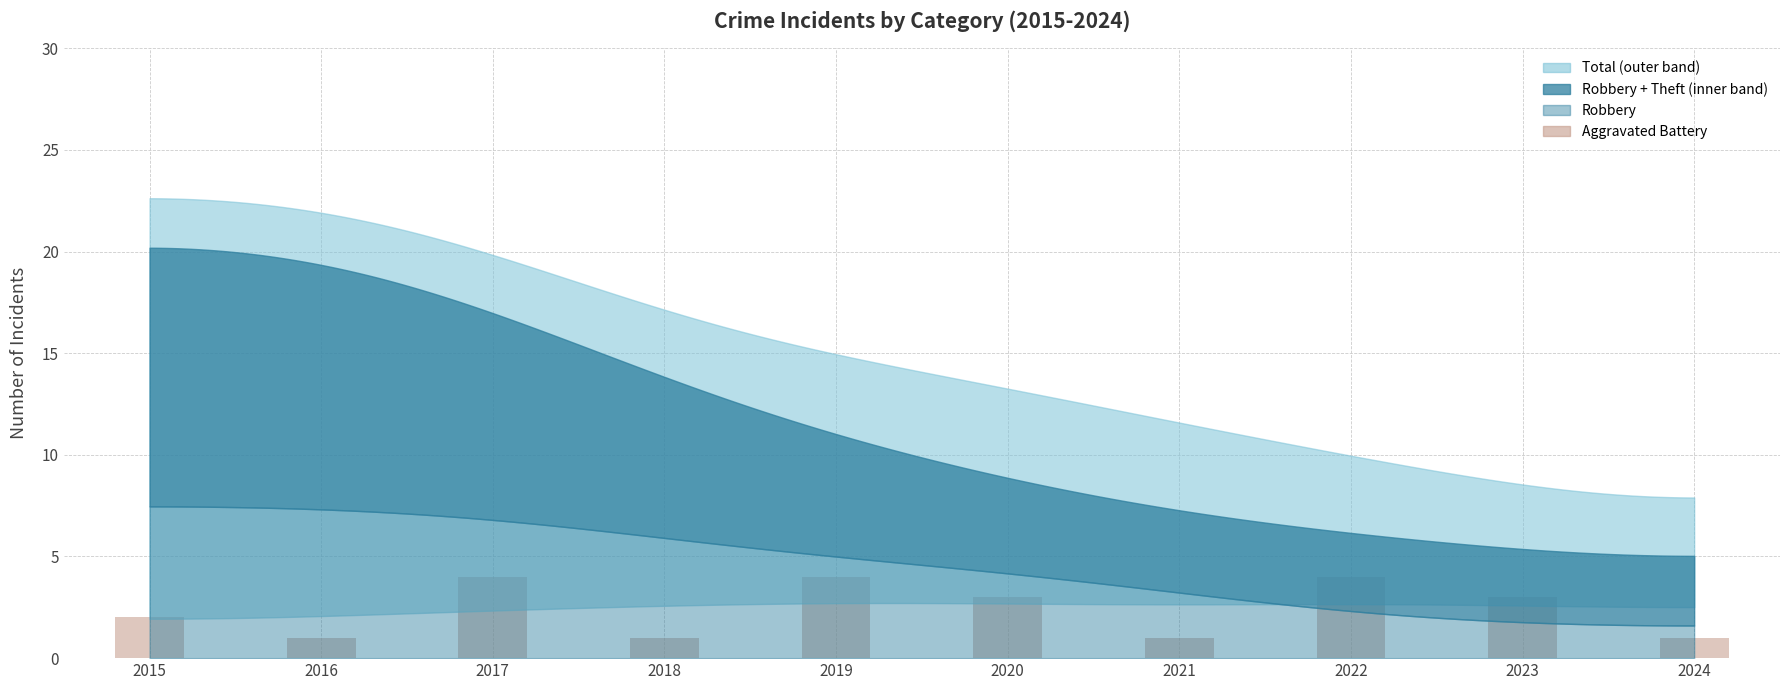

Rank the categories by value from highest to lowest.

2017, 2019, 2022, 2020, 2023, 2015, 2016, 2018, 2021, 2024